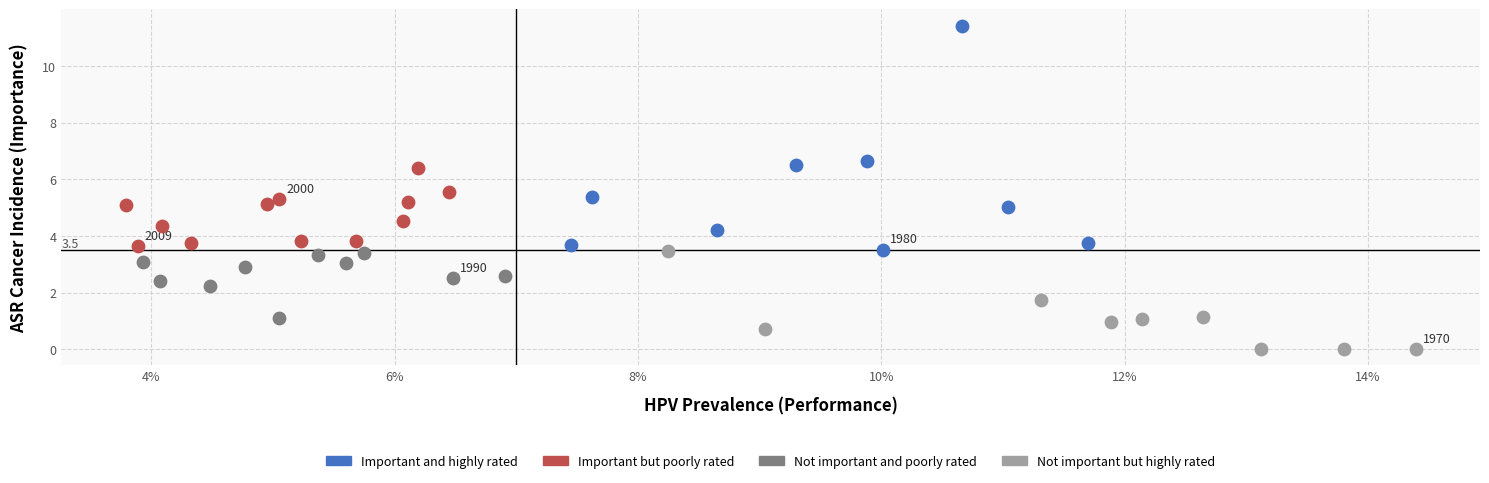

Which series contains the highest Y value?

Important and highly rated